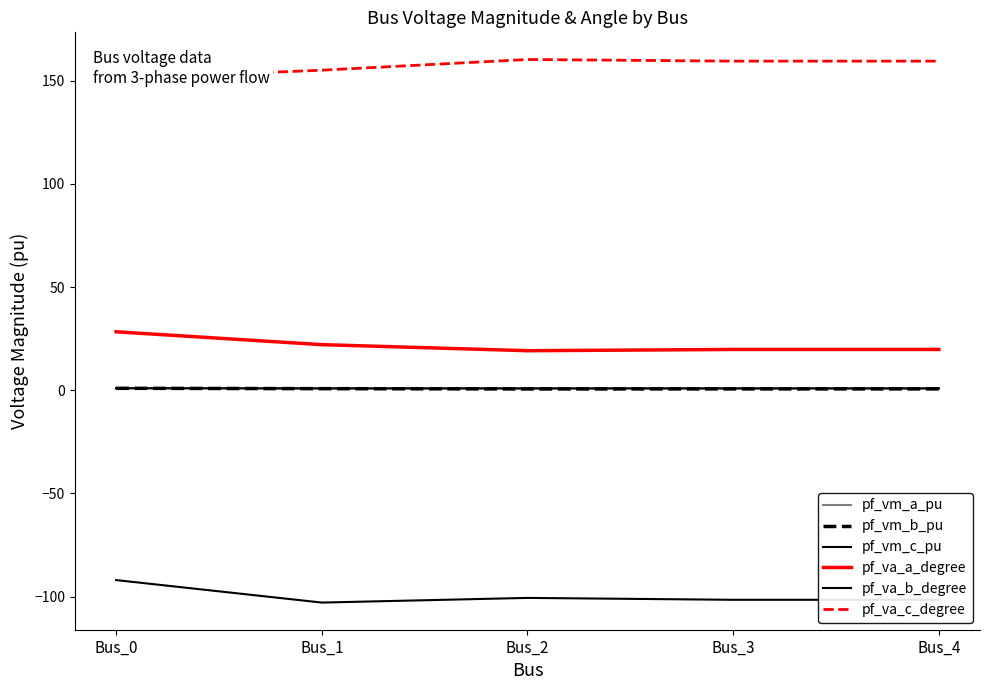

Is the value of pf_va_c_degree at Bus_4 greater than the value of pf_vm_b_pu at Bus_2?

Yes